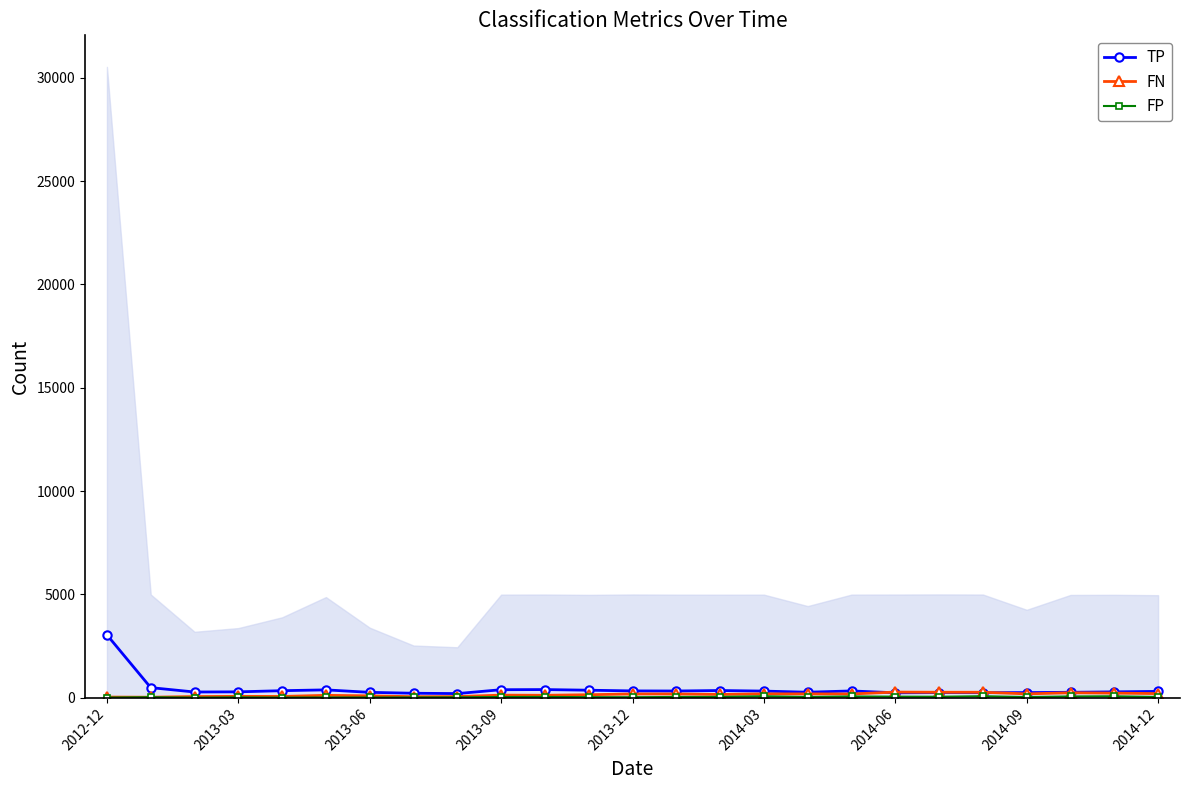

What is the minimum value for FP?

2